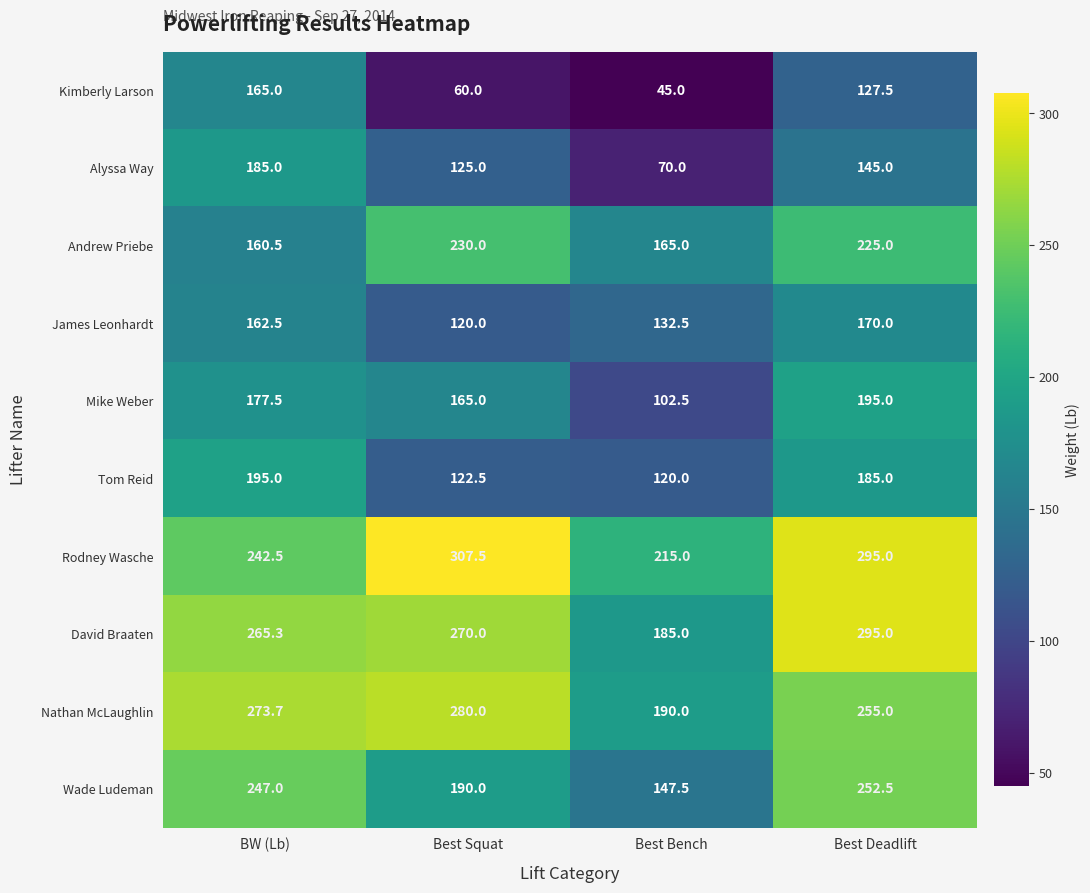

At how many categories does at least one series exceed 280?

2